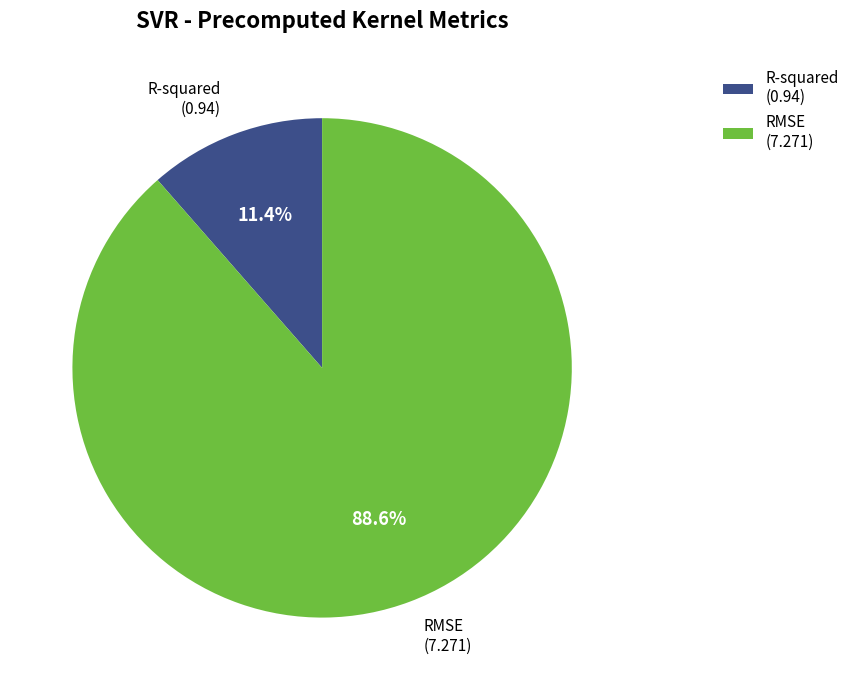

How many segments does this pie chart have?

2